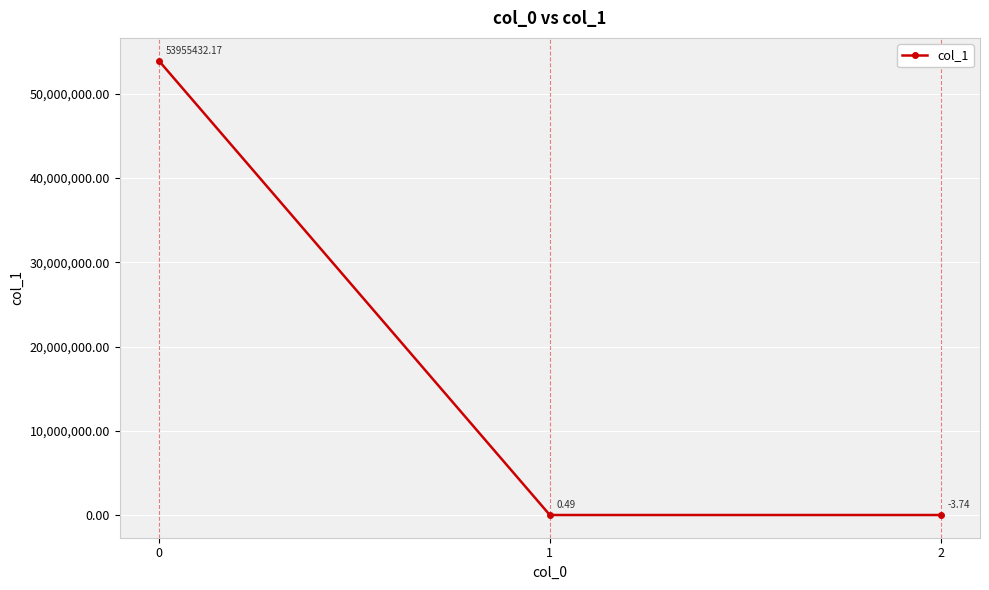

Rank the categories by value from lowest to highest.

2, 1, 0